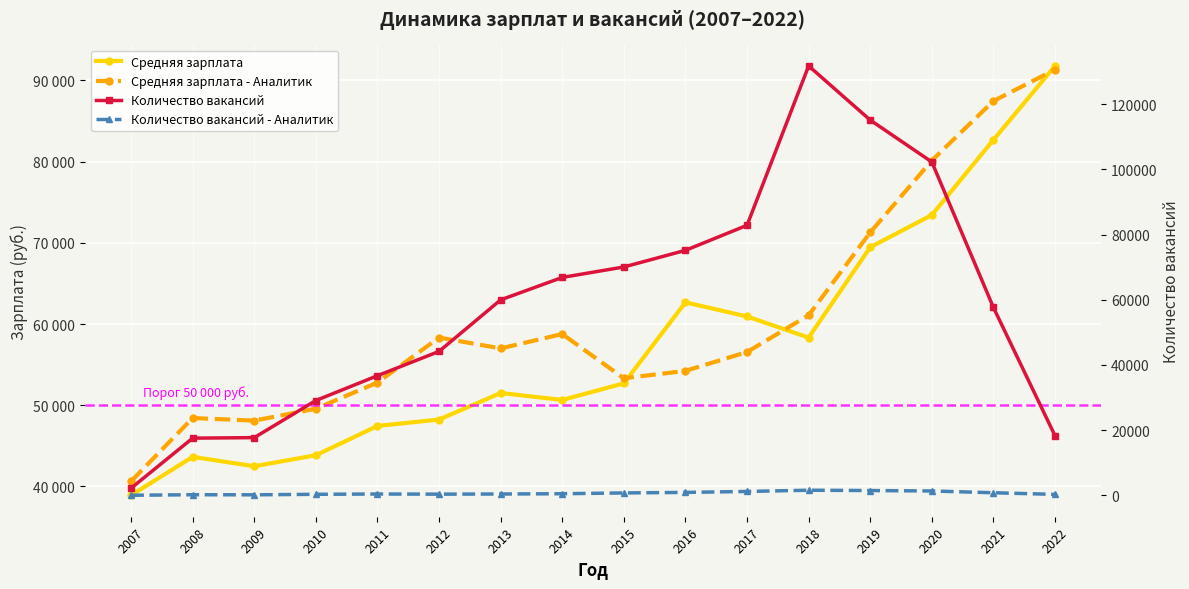

Is this an area chart (filled region under the line)?

No